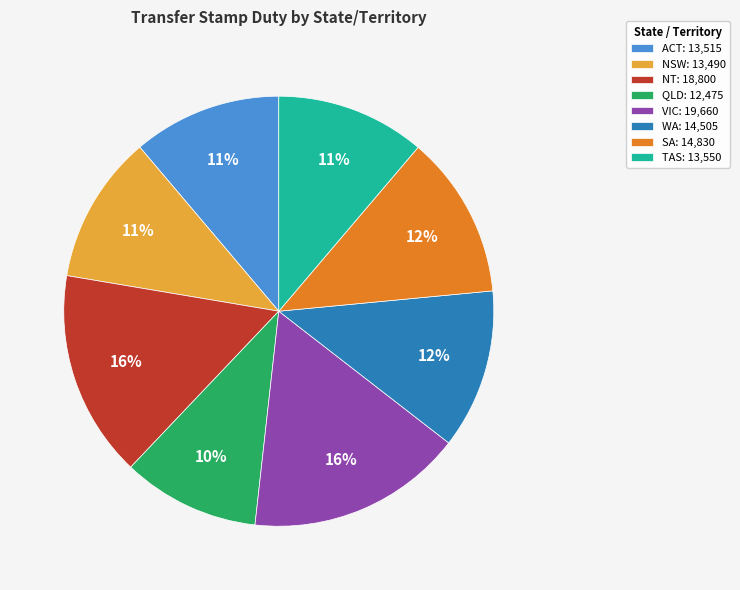

True or false: TAS accounts for 25% of the total.

False